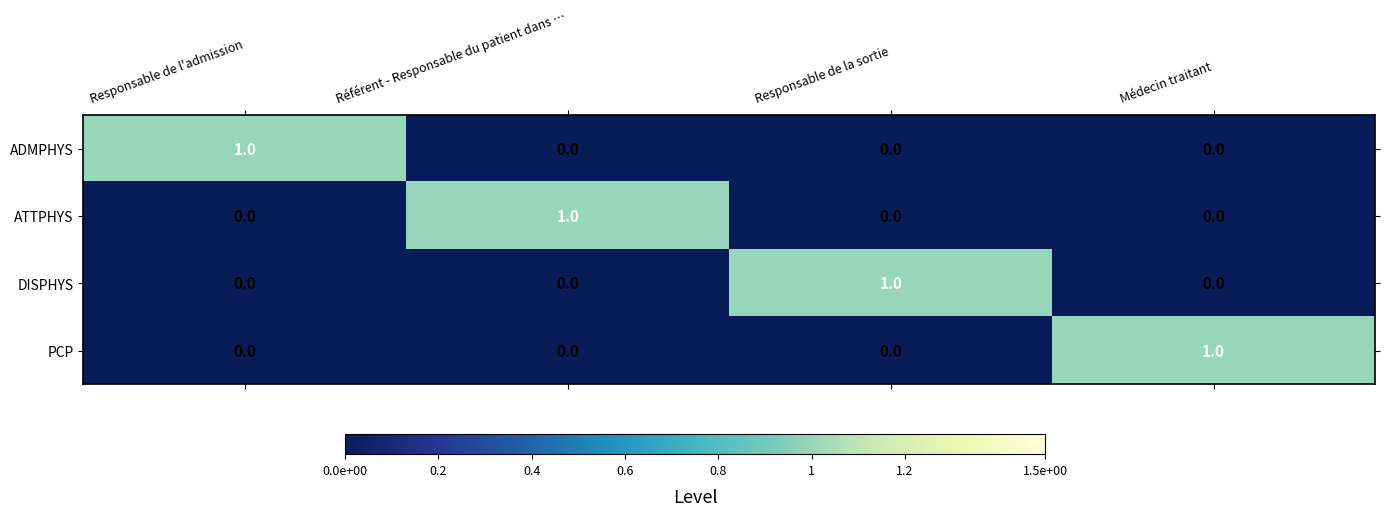

Is it true that PCP equals 0 at Responsable de la sortie?

True